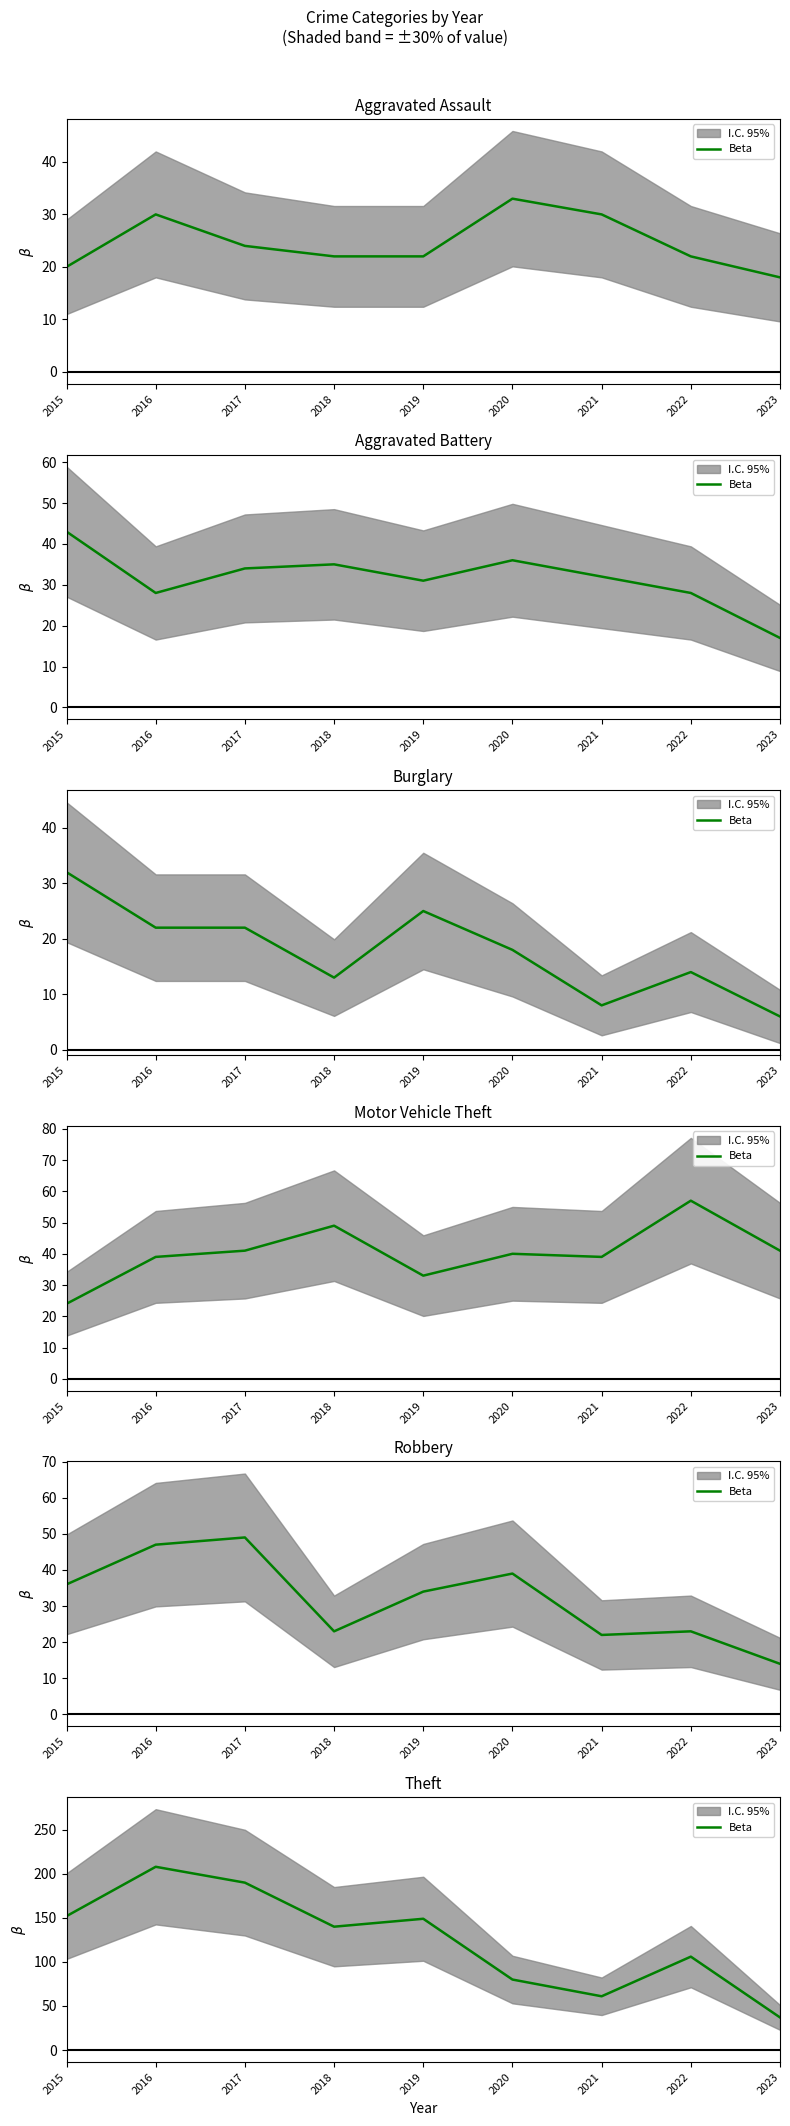

True or false: the data shows 152 at 2015.

True